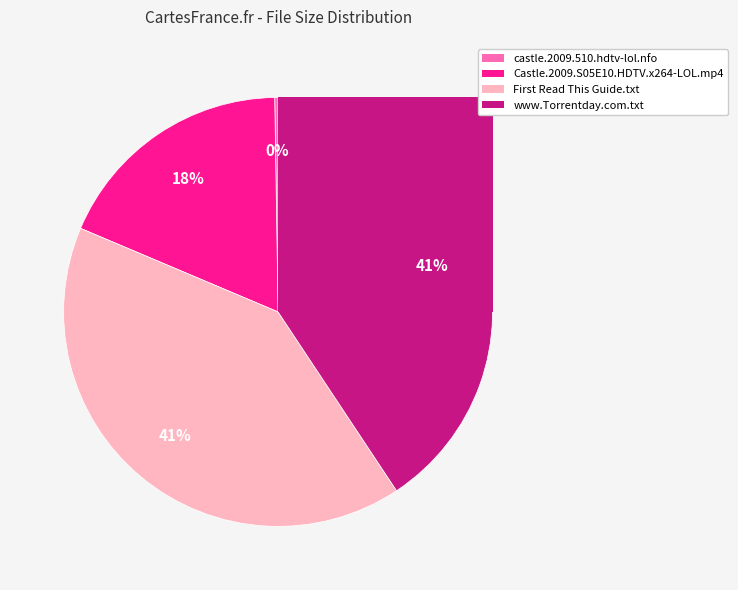

Which has a higher value, www.Torrentday.com.txt or castle.2009.510.hdtv-lol.nfo?

www.Torrentday.com.txt